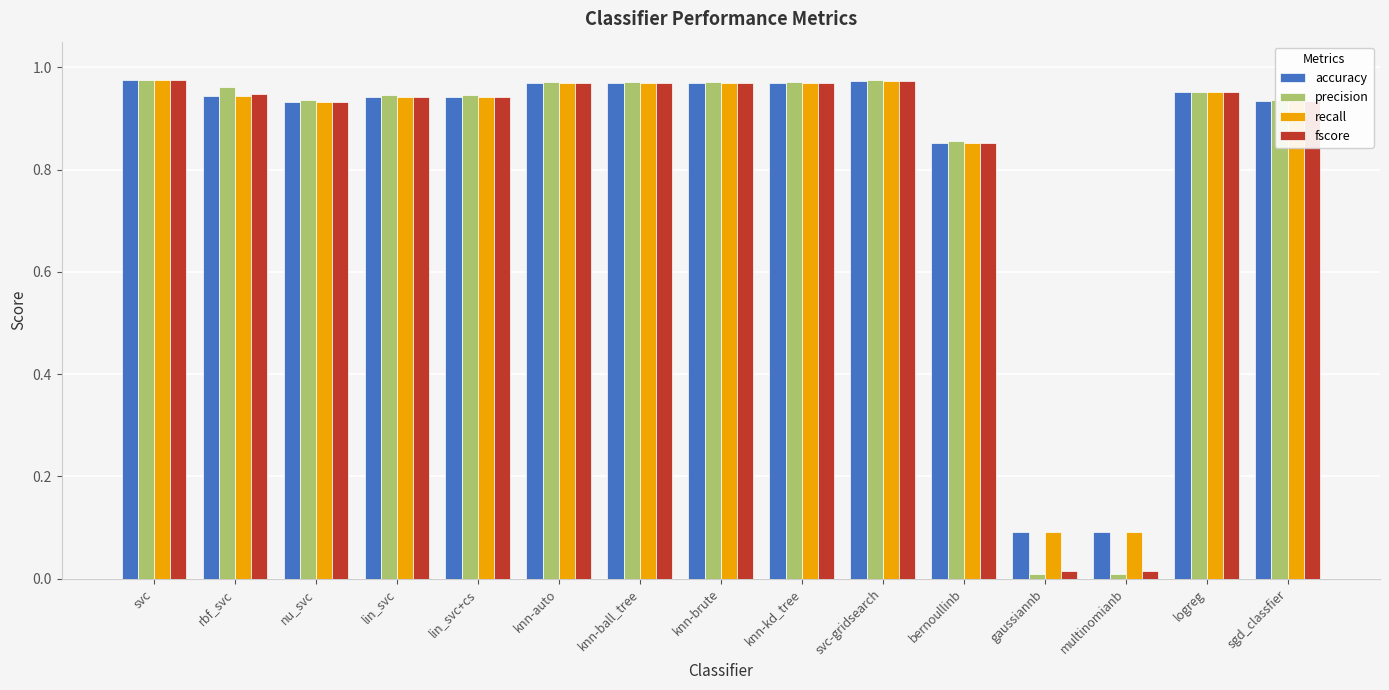

Which series has the widest spread of values?

precision